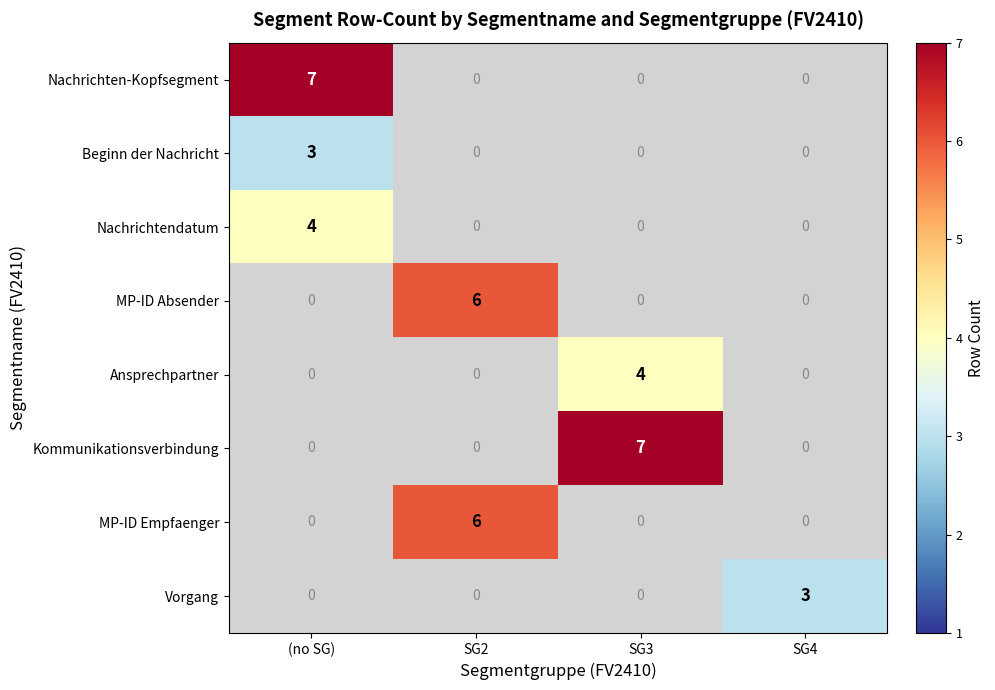

True or false: MP-ID Absender has a value of 6 at SG2.

True